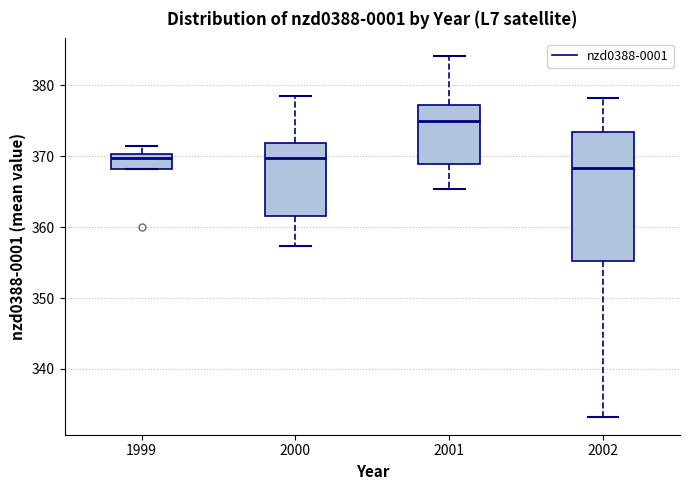

Which box's median line is the highest?

2001